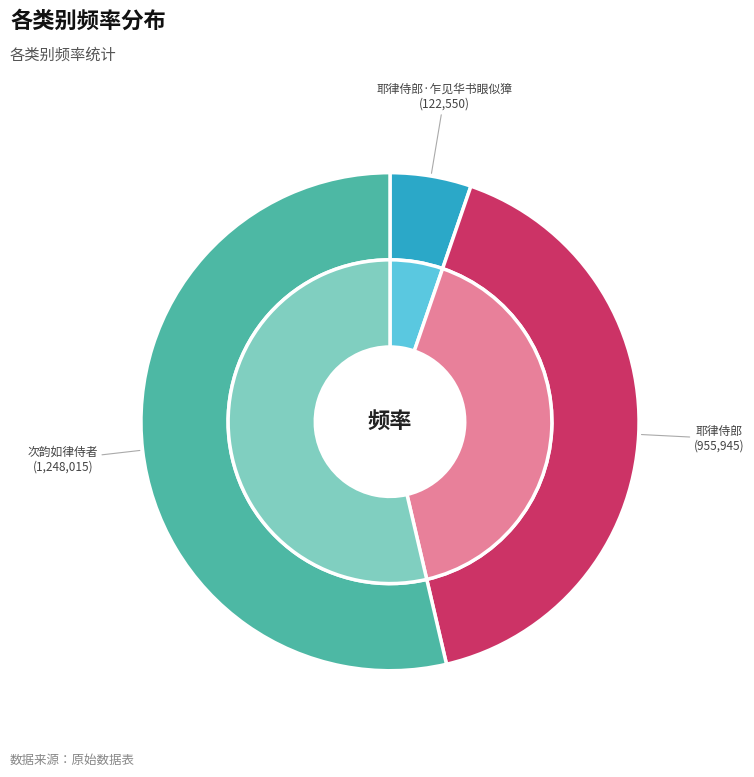

Which has a higher value, 次韵如律侍者 or 耶律侍郎·乍见华书眼似獐?

次韵如律侍者